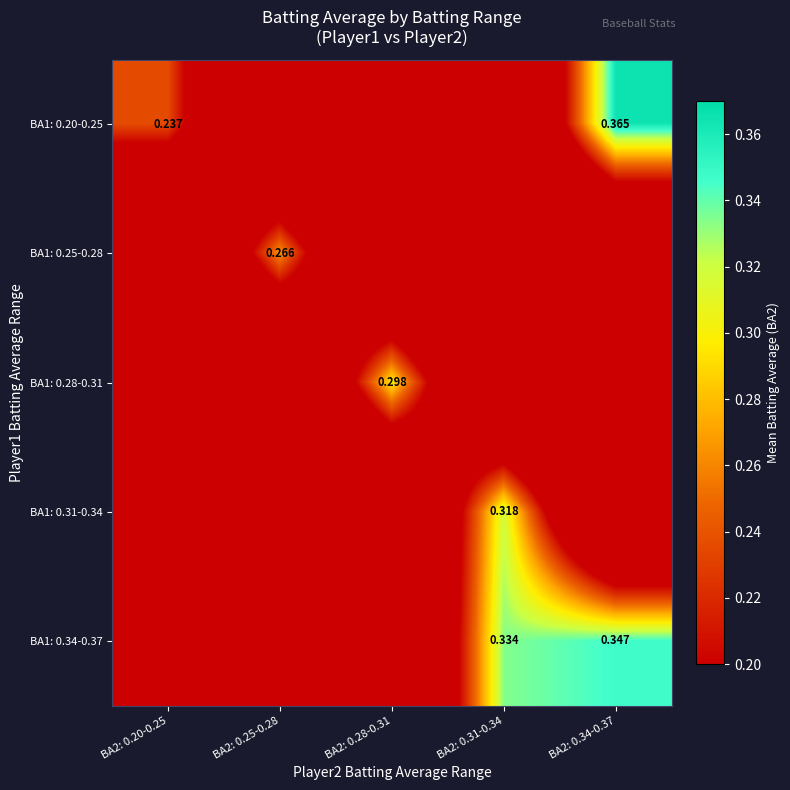

Which category has the lowest value in the BA1: 0.25-0.28 series?

BA2: 0.20-0.25